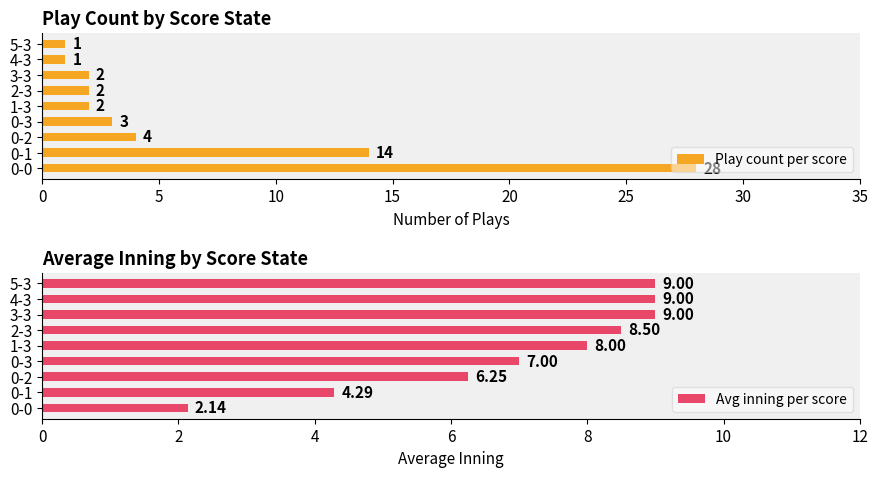

What is the average value of the Avg inning per score series?

7.0